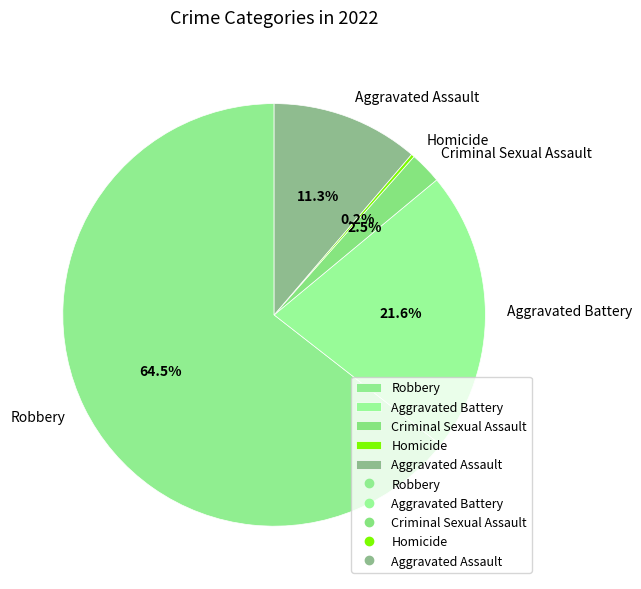

Which category has the biggest portion of the pie?

Robbery